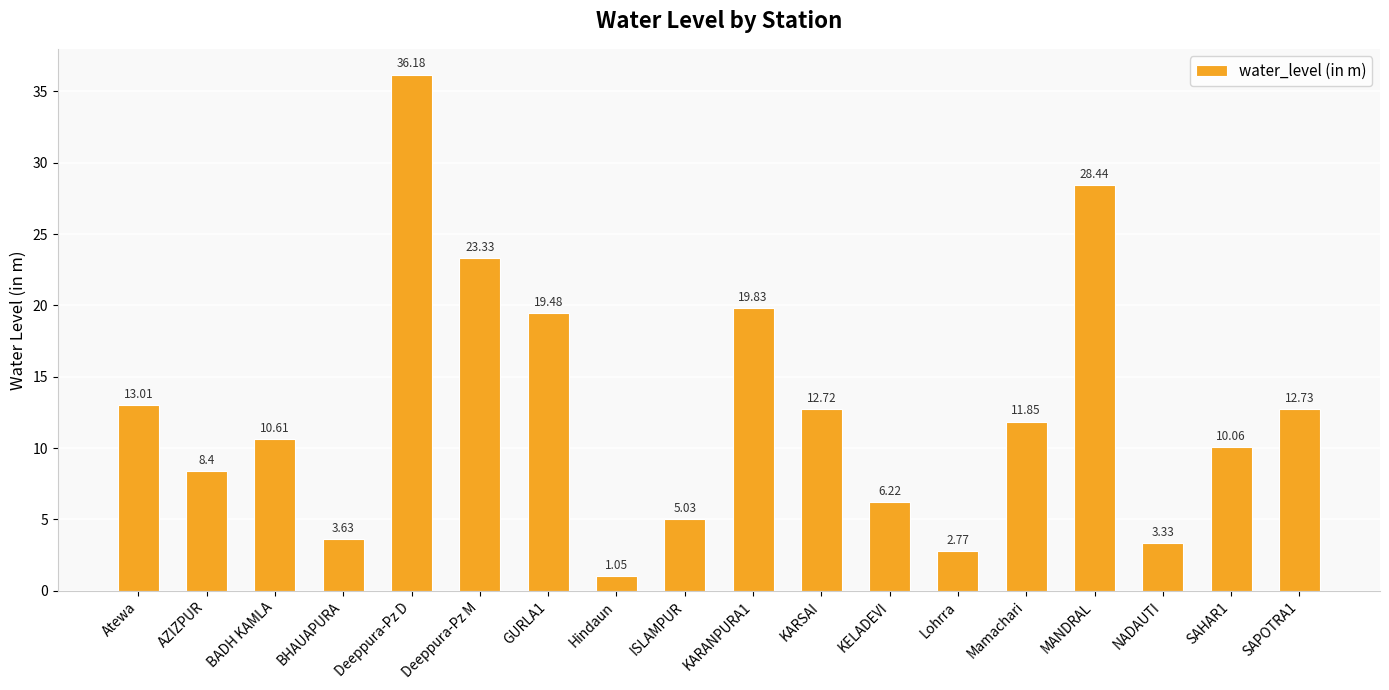

List the labels in order of value, smallest first.

Hindaun, Lohrra, NADAUTI, BHAUAPURA, ISLAMPUR, KELADEVI, AZIZPUR, SAHAR1, BADH KAMLA, Mamachari, KARSAI, SAPOTRA1, Atewa, GURLA1, KARANPURA1, Deeppura-Pz M, MANDRAL, Deeppura-Pz D